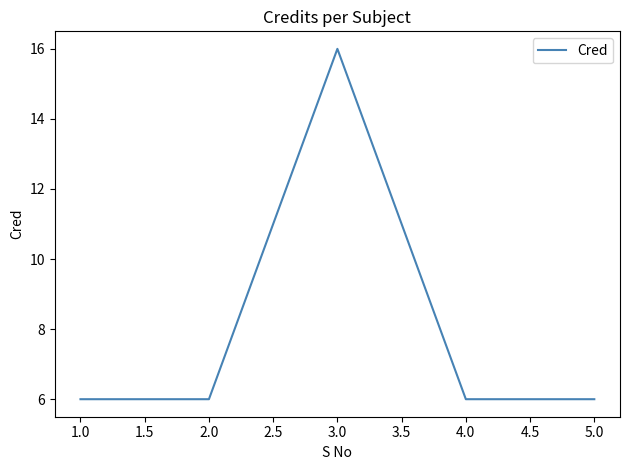

At which category does the data reach its first local peak?

3.0